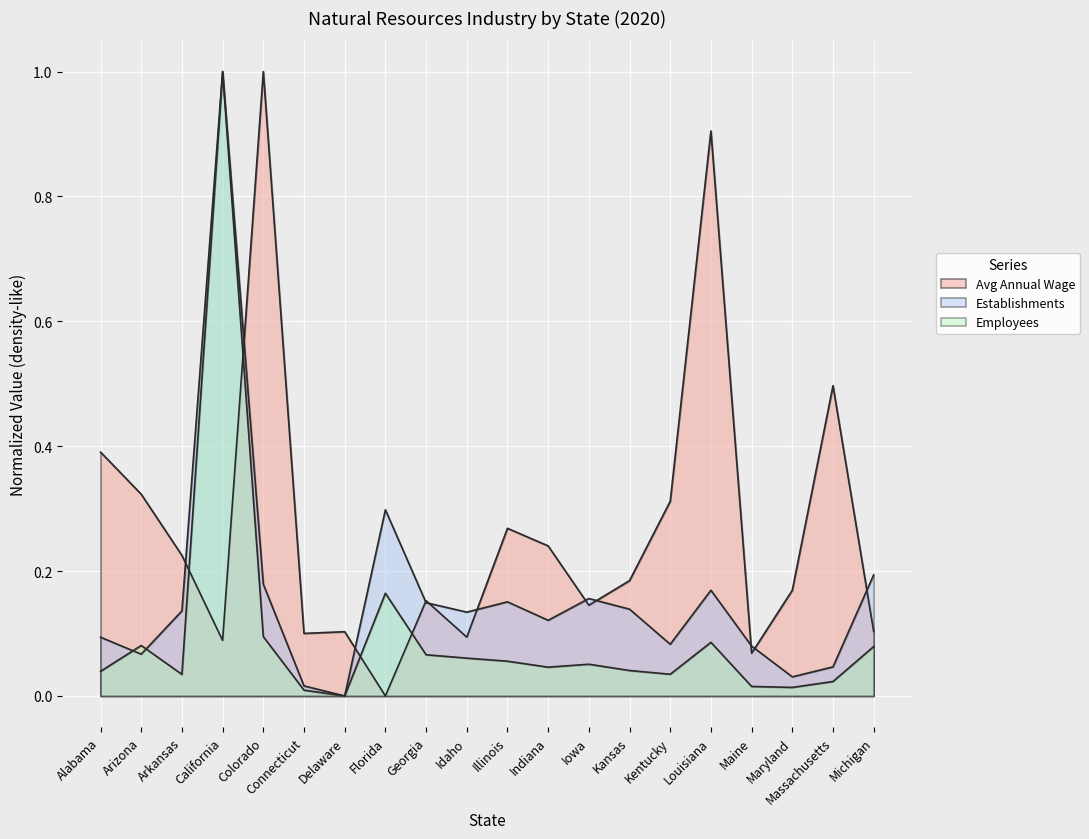

Where is Natural Resources nearest to the value 0?

Florida